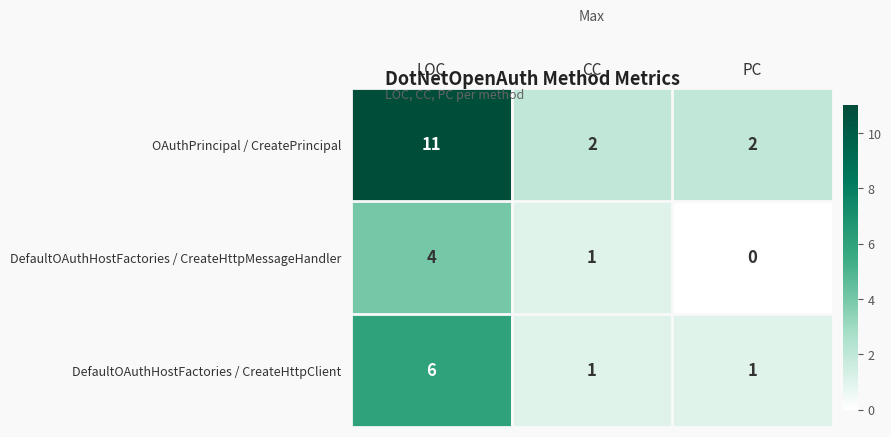

Count the number of categories in the chart.

3